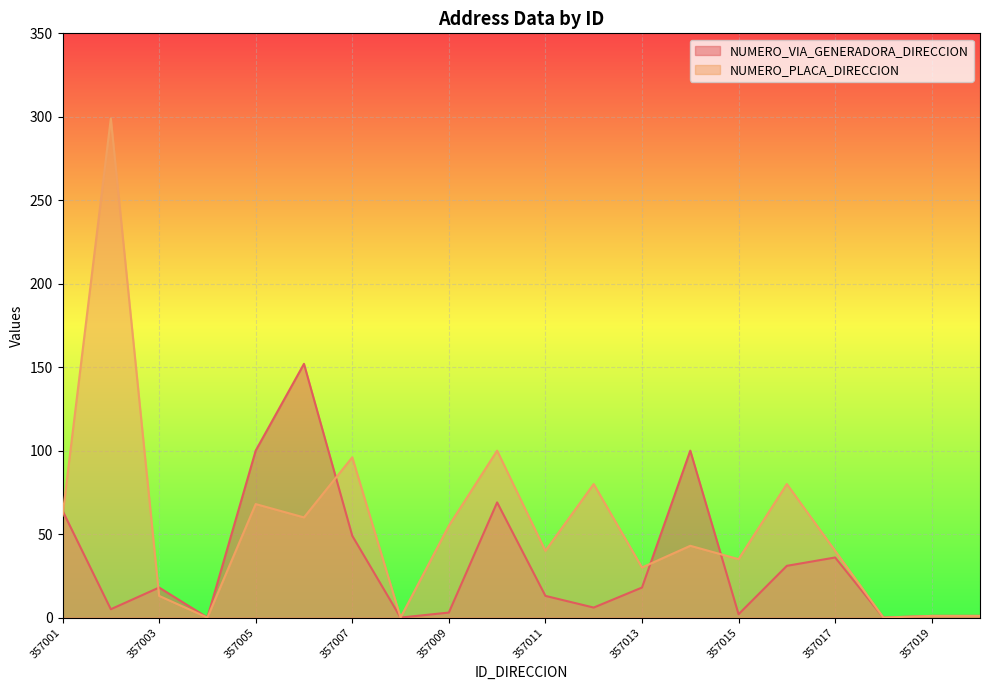

In NUMERO_VIA_GENERADORA_DIRECCION, how many points are higher than both neighbors (excluding endpoints)?

5